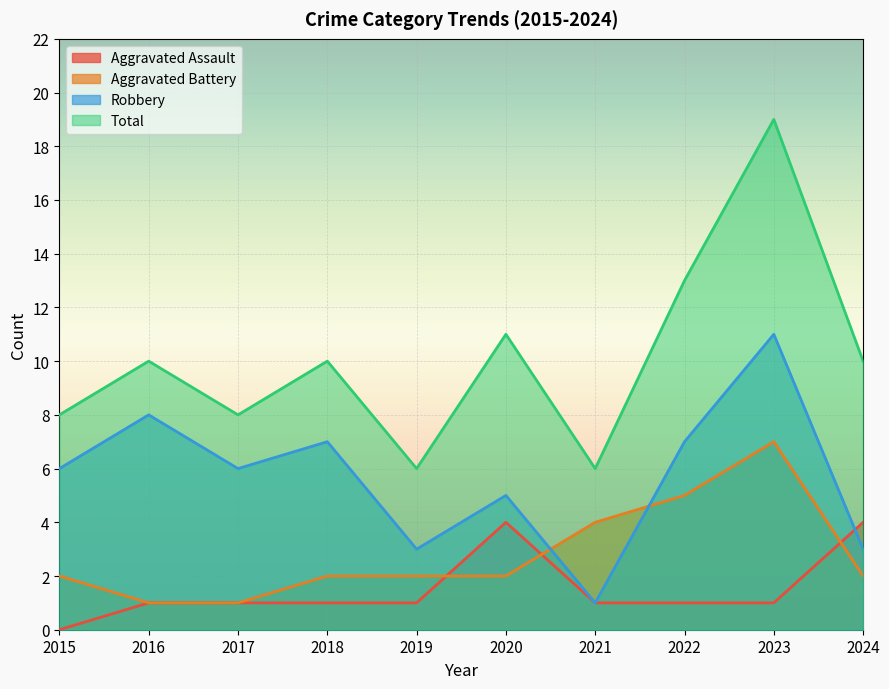

What is the sum of all Aggravated Assault values?

15